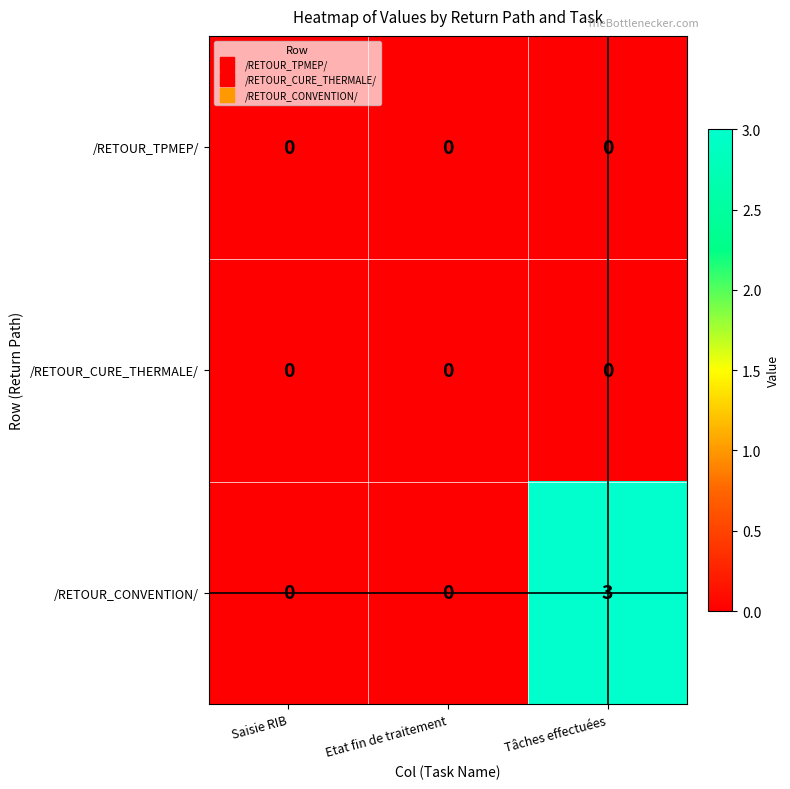

Reading left to right, list all the values displayed in this chart.

/RETOUR_TPMEP/: Saisie RIB=0	Etat fin de traitement=0	Tâches effectuées=0
/RETOUR_CURE_THERMALE/: Saisie RIB=0	Etat fin de traitement=0	Tâches effectuées=0
/RETOUR_CONVENTION/: Saisie RIB=0	Etat fin de traitement=0	Tâches effectuées=3